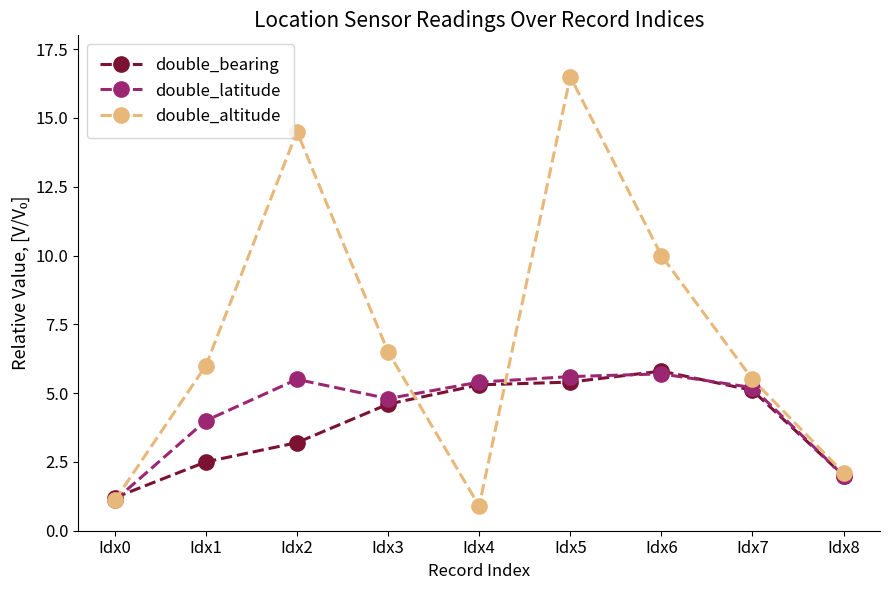

Reading right to left, transcribe all the data shown in this chart.

double_bearing: Idx8=2.0	Idx7=5.1	Idx6=5.8	Idx5=5.4	Idx4=5.3	Idx3=4.6	Idx2=3.2	Idx1=2.5	Idx0=1.2
double_latitude: Idx8=2.0	Idx7=5.2	Idx6=5.7	Idx5=5.6	Idx4=5.4	Idx3=4.8	Idx2=5.5	Idx1=4.0	Idx0=1.1
double_altitude: Idx8=2.1	Idx7=5.5	Idx6=10.0	Idx5=16.5	Idx4=0.9	Idx3=6.5	Idx2=14.5	Idx1=6.0	Idx0=1.1